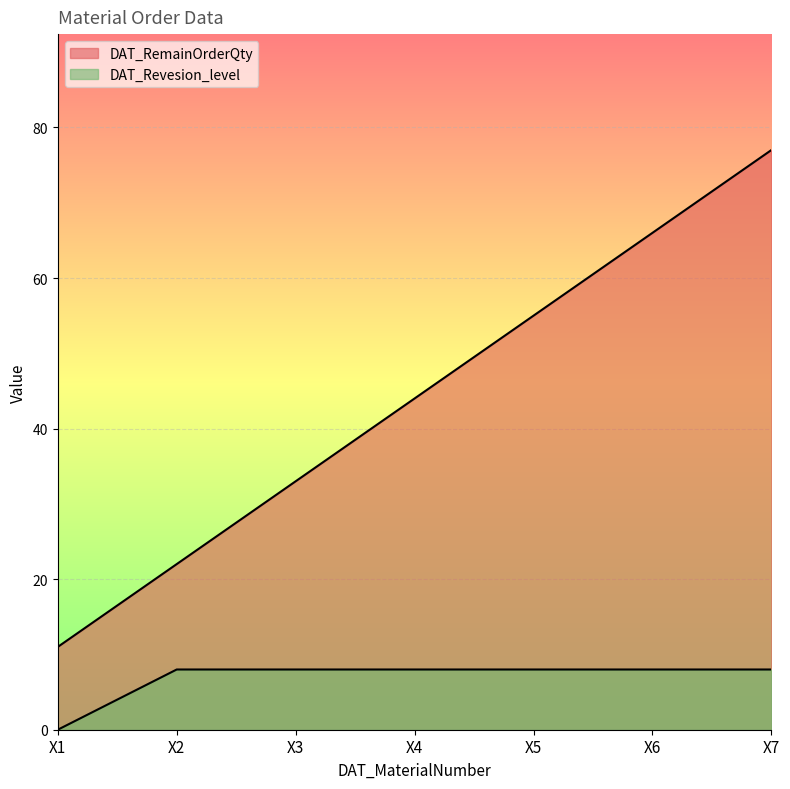

At which label does DAT_RemainOrderQty first exceed 44?

X5